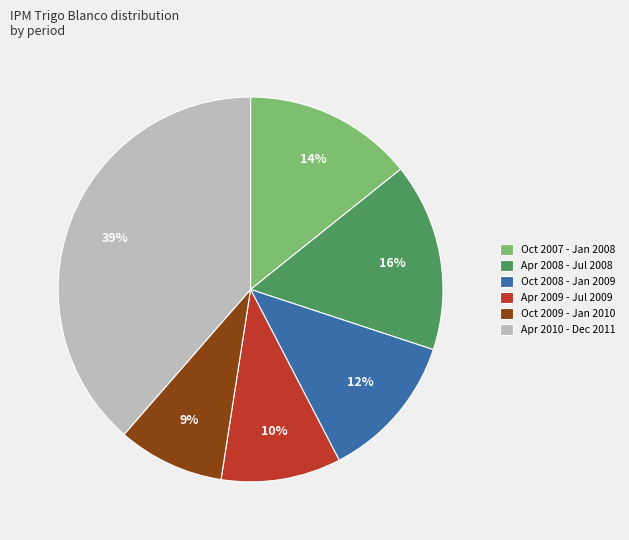

What is the largest slice in the pie chart?

Apr 2010 - Dec 2011